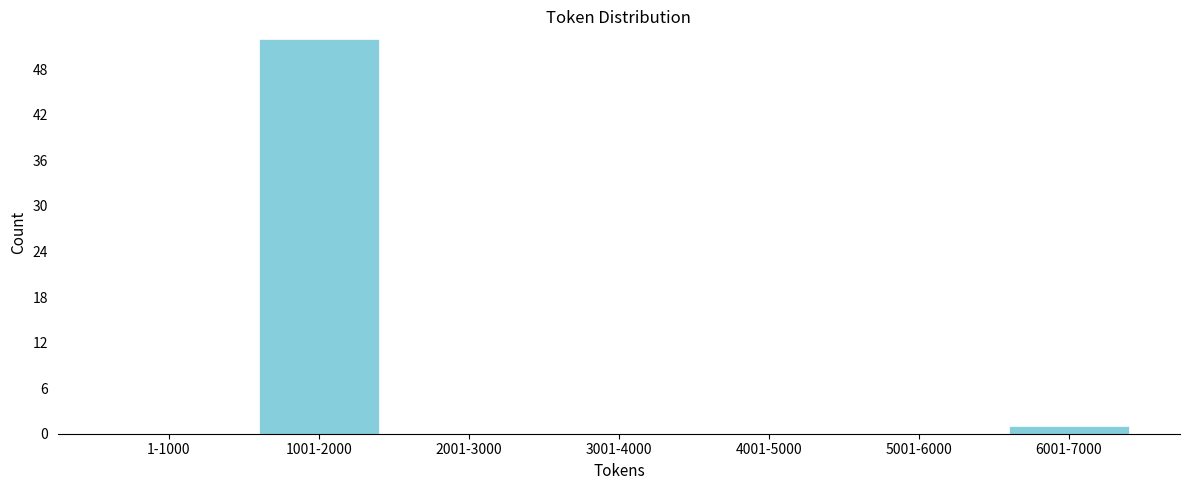

Reading left to right, transcribe all the data shown in this chart.

1-1000=0	1001-2000=52	2001-3000=0	3001-4000=0	4001-5000=0	5001-6000=0	6001-7000=1